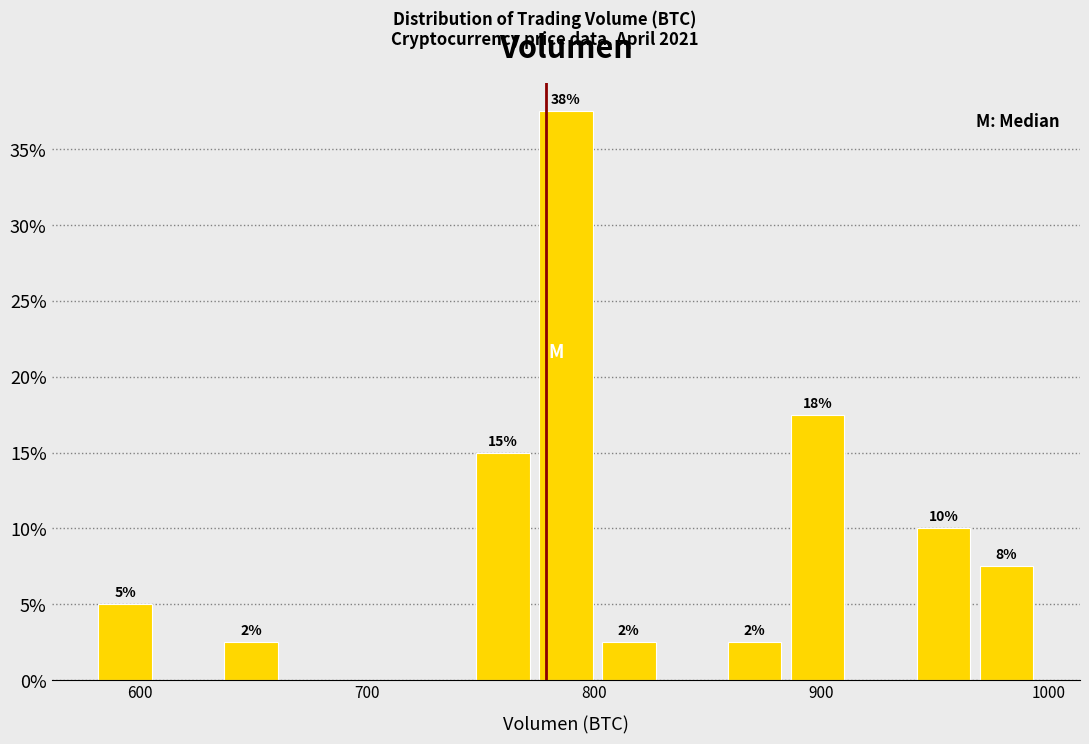

Around what value on the x-axis is the tallest bar? Give the approximate position of its centre, as read against the axis.

790